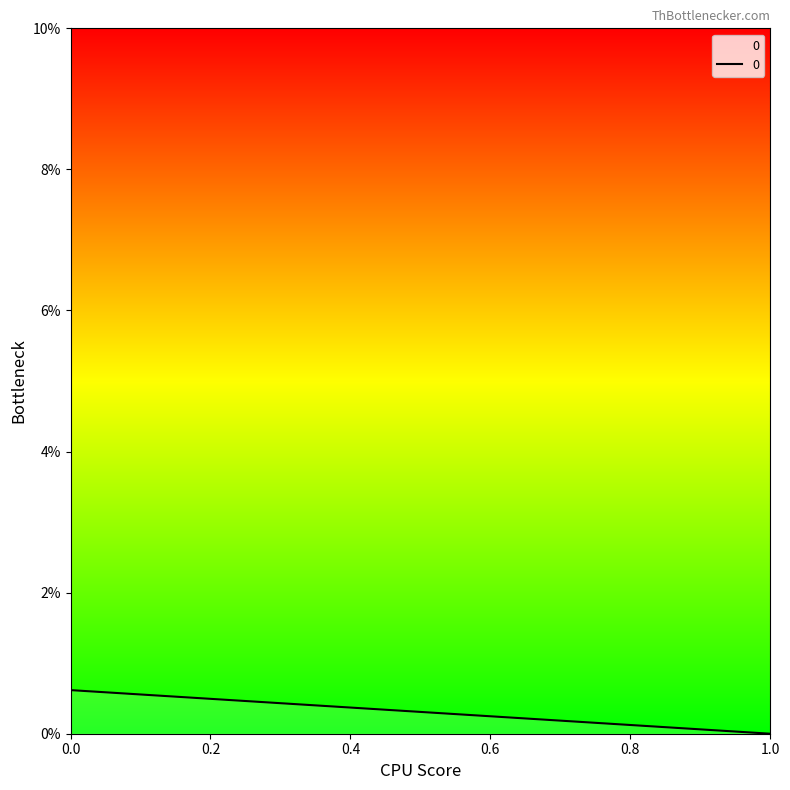

Rank the categories by value from lowest to highest.

1, 0